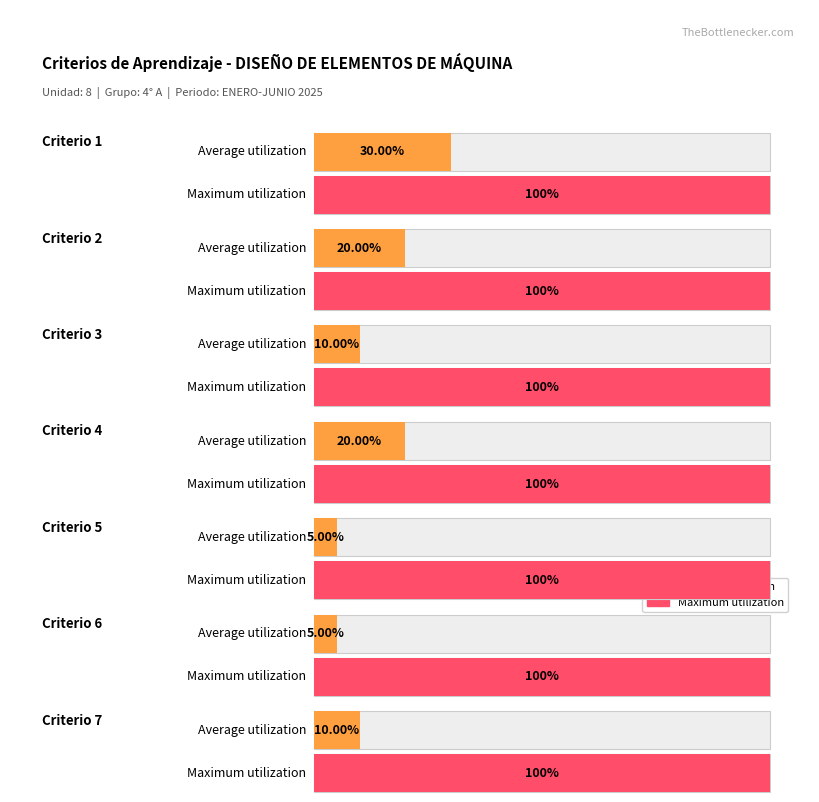

Which has a higher value, Criterio 7 or Criterio 1?

Criterio 1